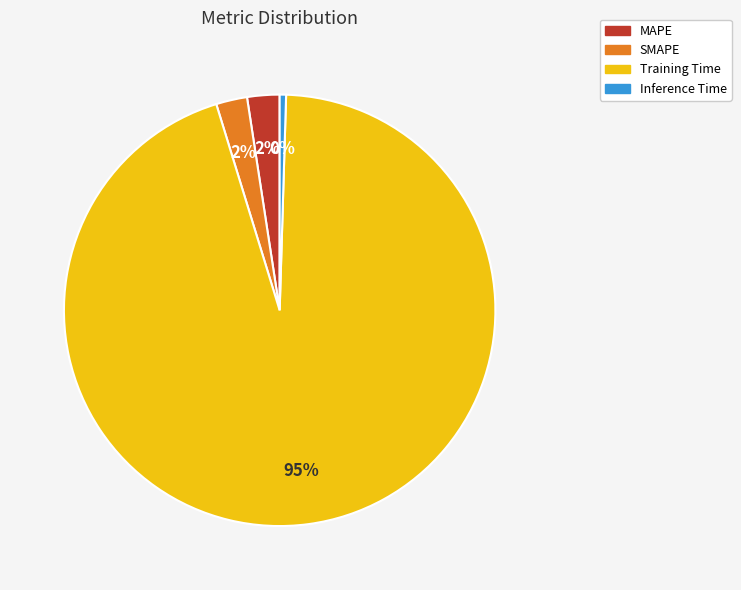

To the nearest percent, what is the average slice percentage?

25%